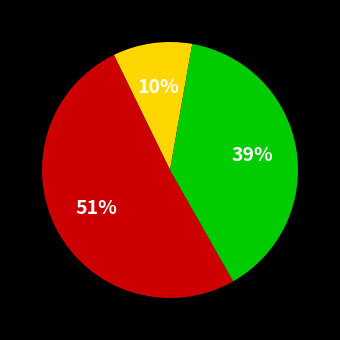

To the nearest percent, what is the average slice percentage?

33%